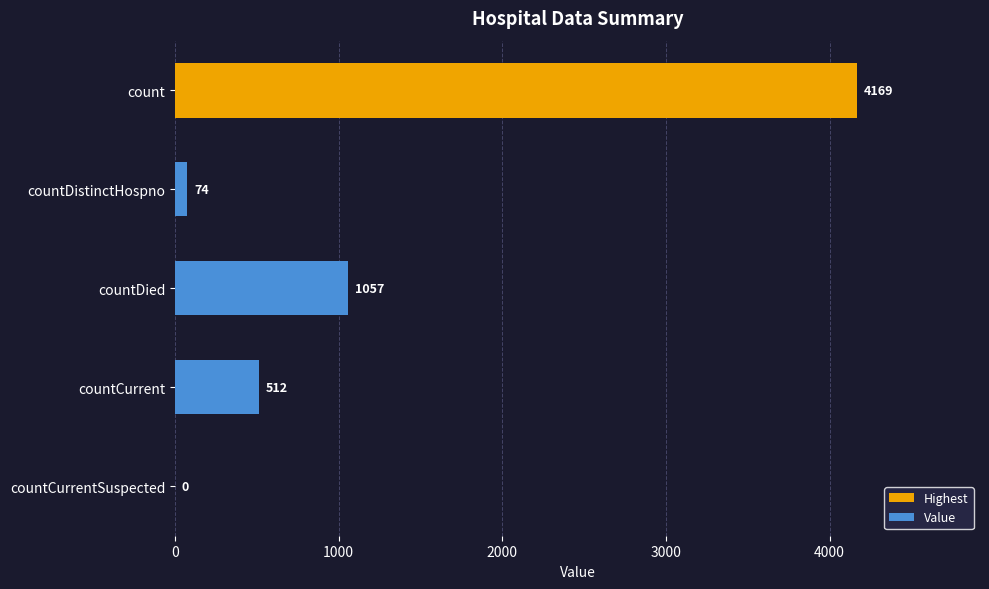

Between countCurrent and countCurrentSuspected, which is larger?

countCurrent